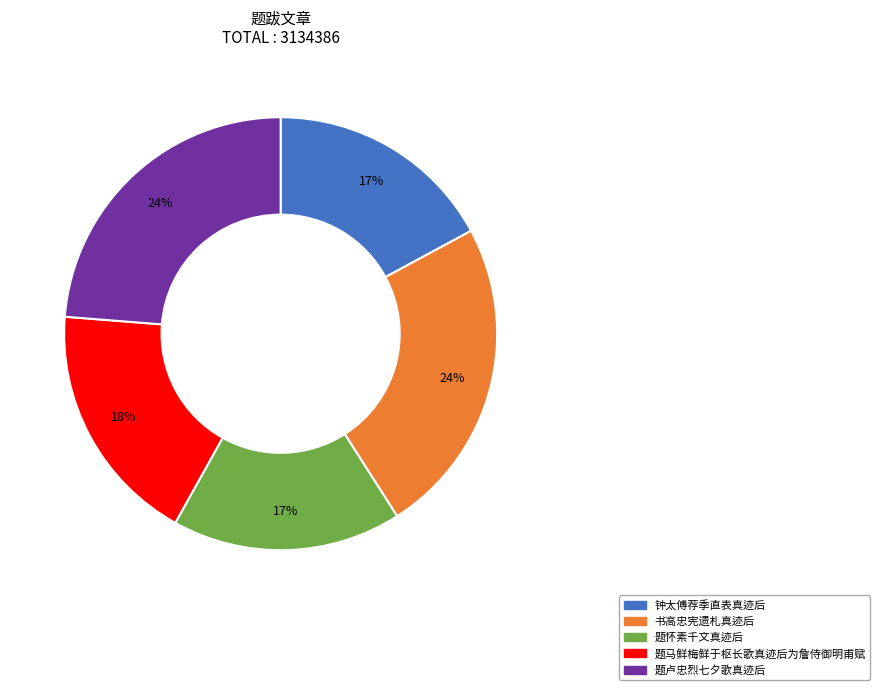

Is 题马鲜梅鲜于枢长歌真迹后为詹侍御明甫赋 the majority of the pie?

No